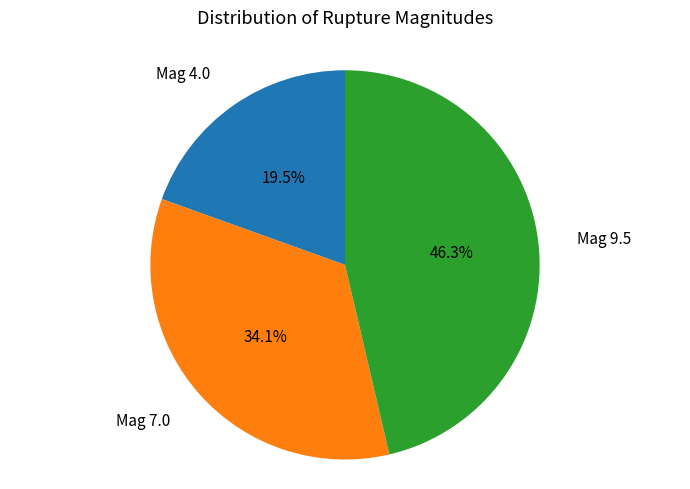

Which slice is the smallest?

Mag 4.0